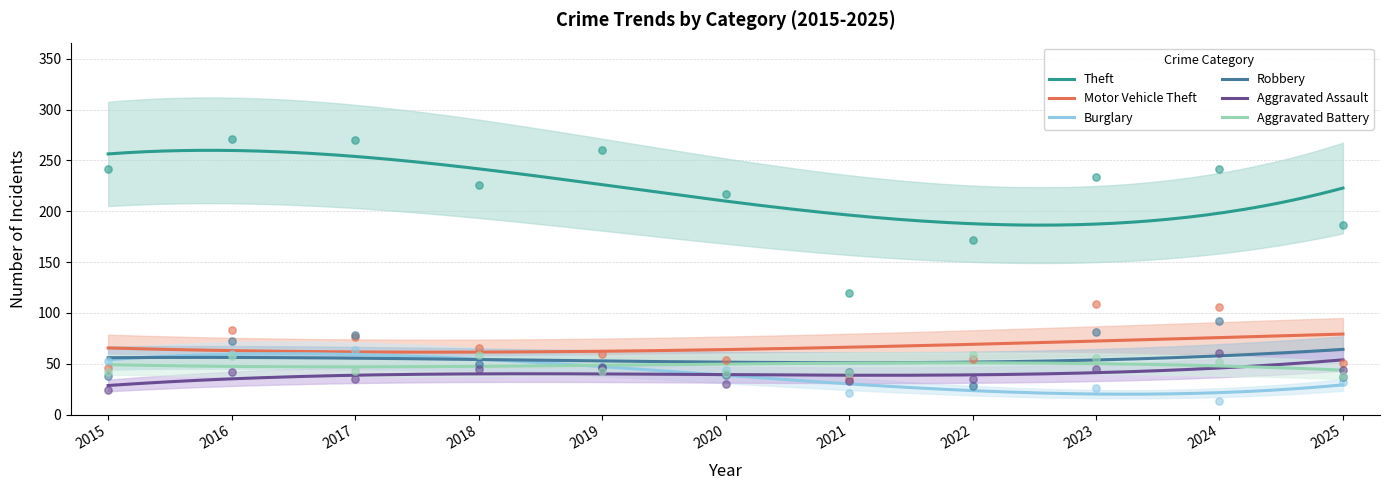

Which series has the largest total across all categories?

Theft